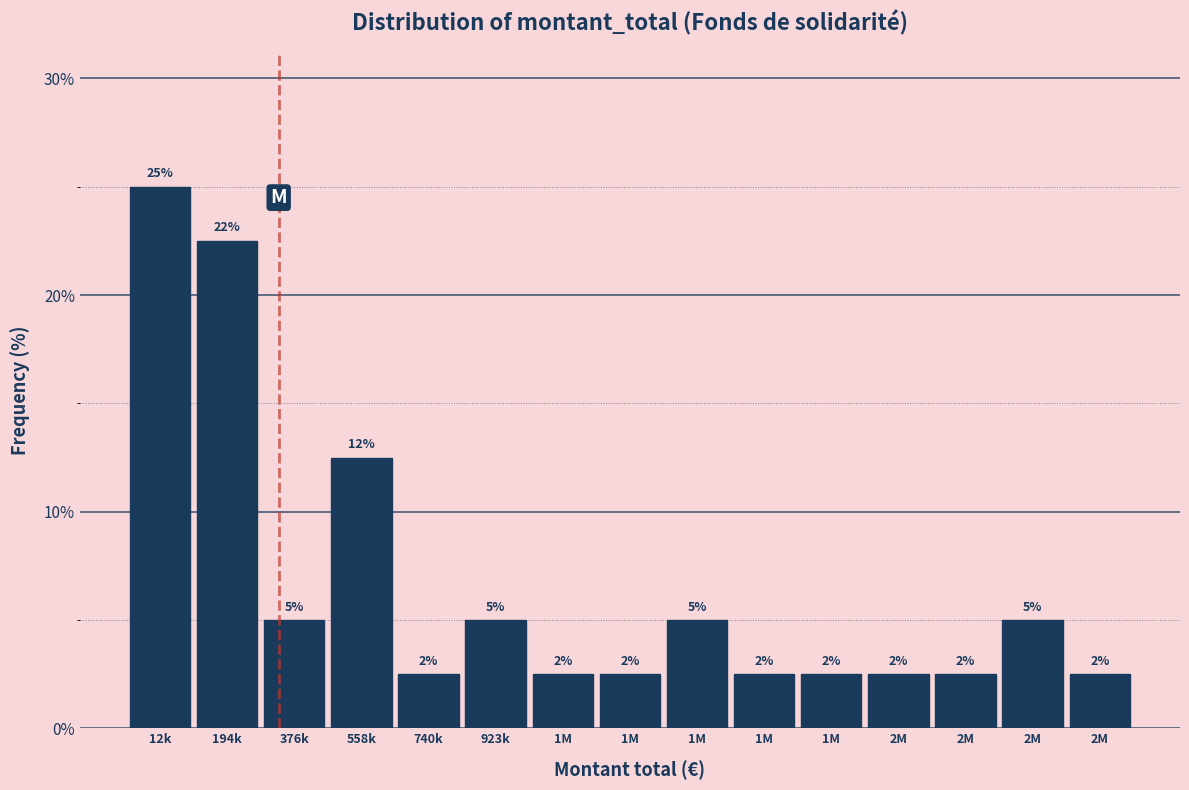

Does the chart contain any negative values?

No